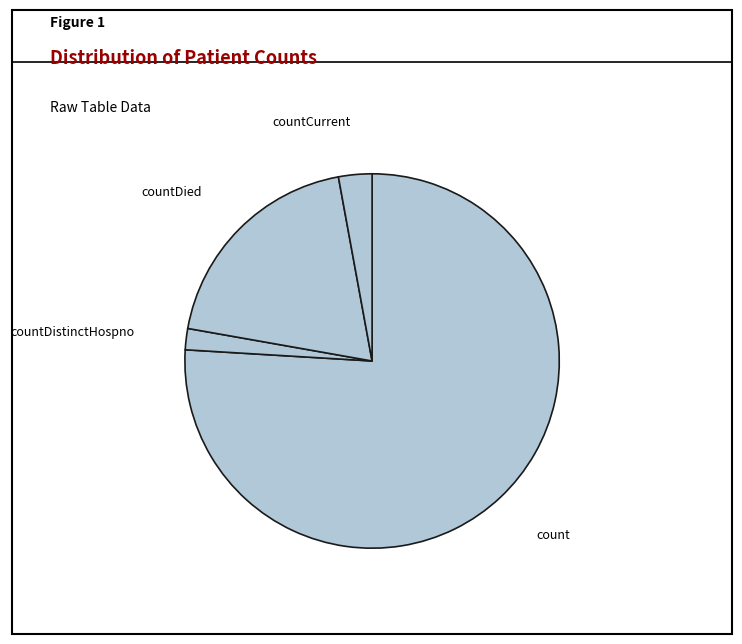

How many slices are in this pie chart?

4